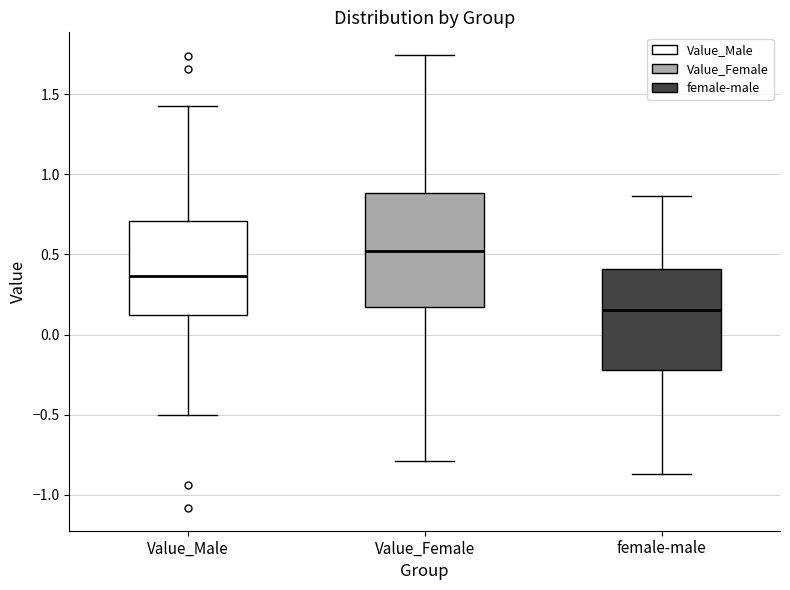

Which box has the lowest median line?

female-male